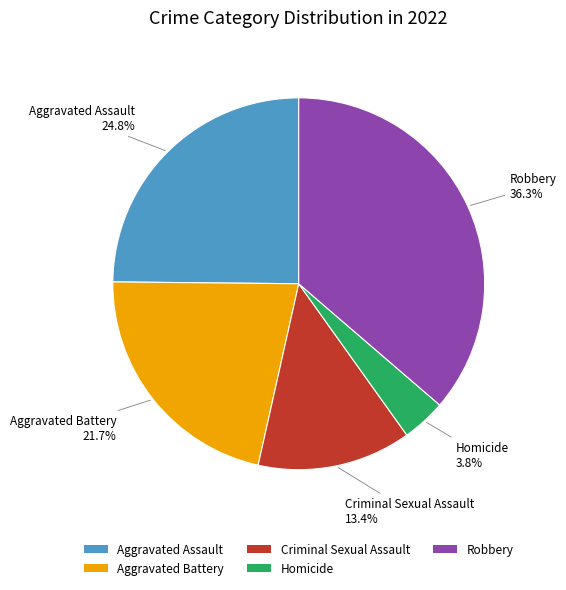

Count the number of slices in the pie.

5